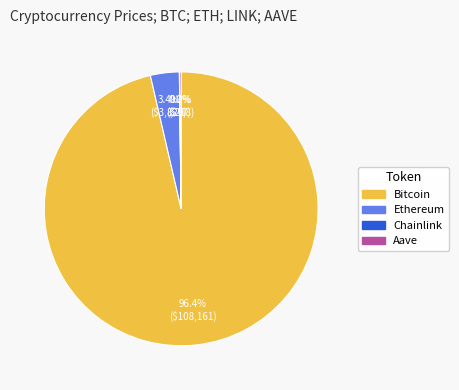

Combined, what portion of the pie is Ethereum and Bitcoin?

99.8%